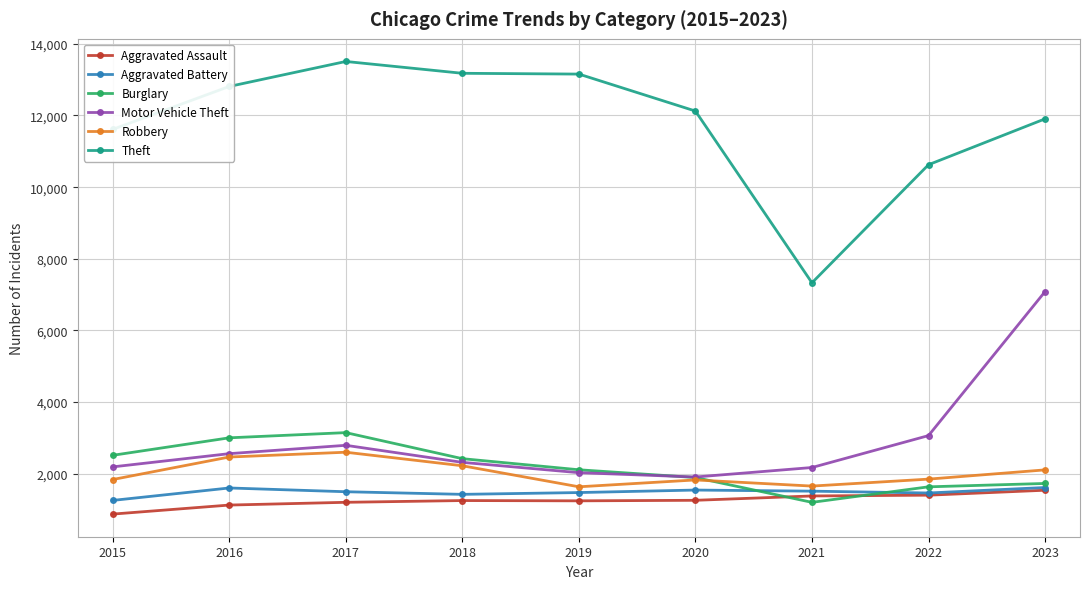

Is the value of Aggravated Assault at 2018 greater than the value of Motor Vehicle Theft at 2018?

No